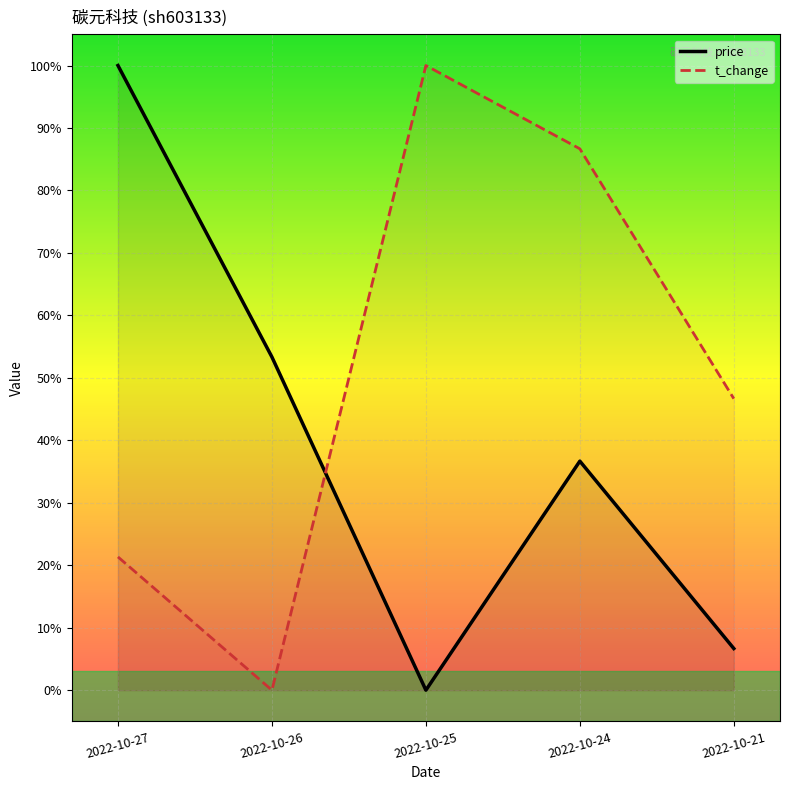

What is the value of the price point at the 5th from the left?

0.1